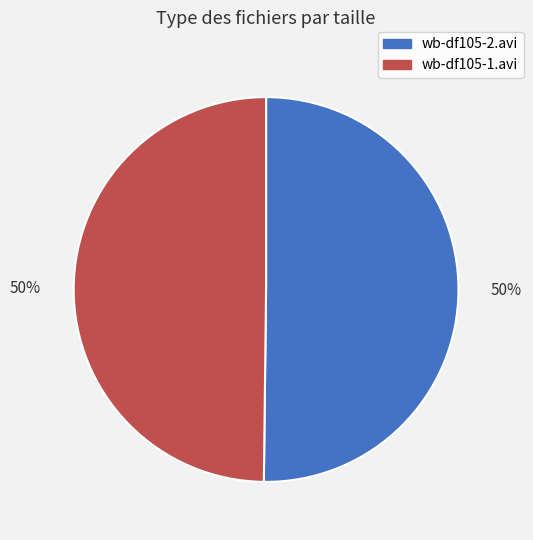

What is the ratio of the value at wb-df105-2.avi to the value at wb-df105-1.avi?

1.0